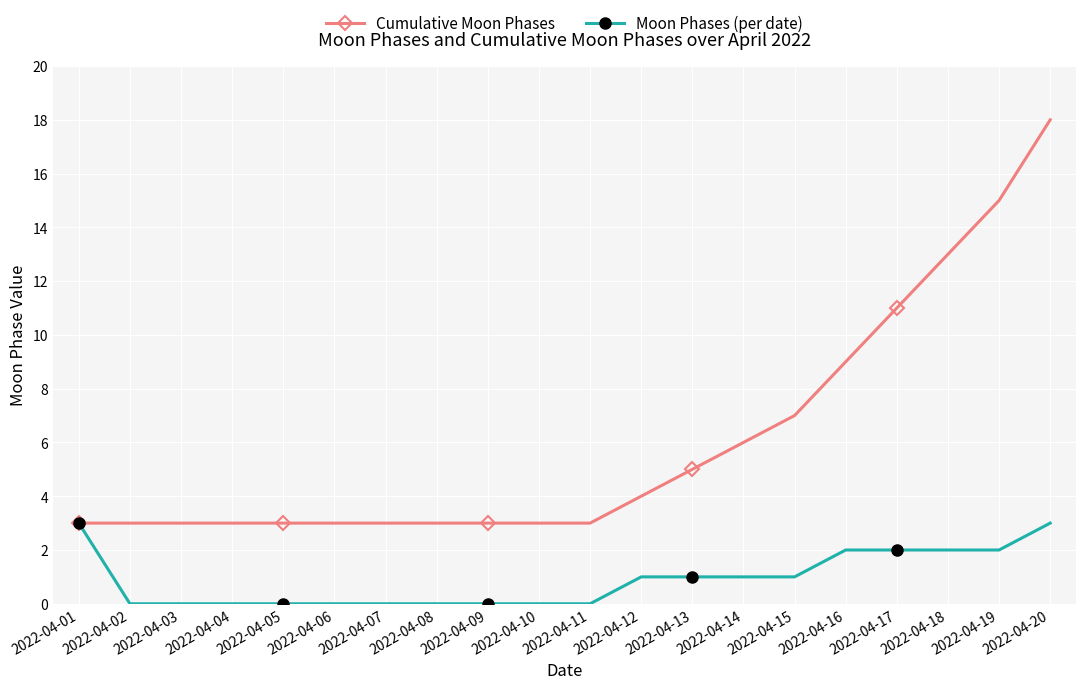

True or false: Cumulative Moon Phases has a value of 1 at 2022-04-13.

False